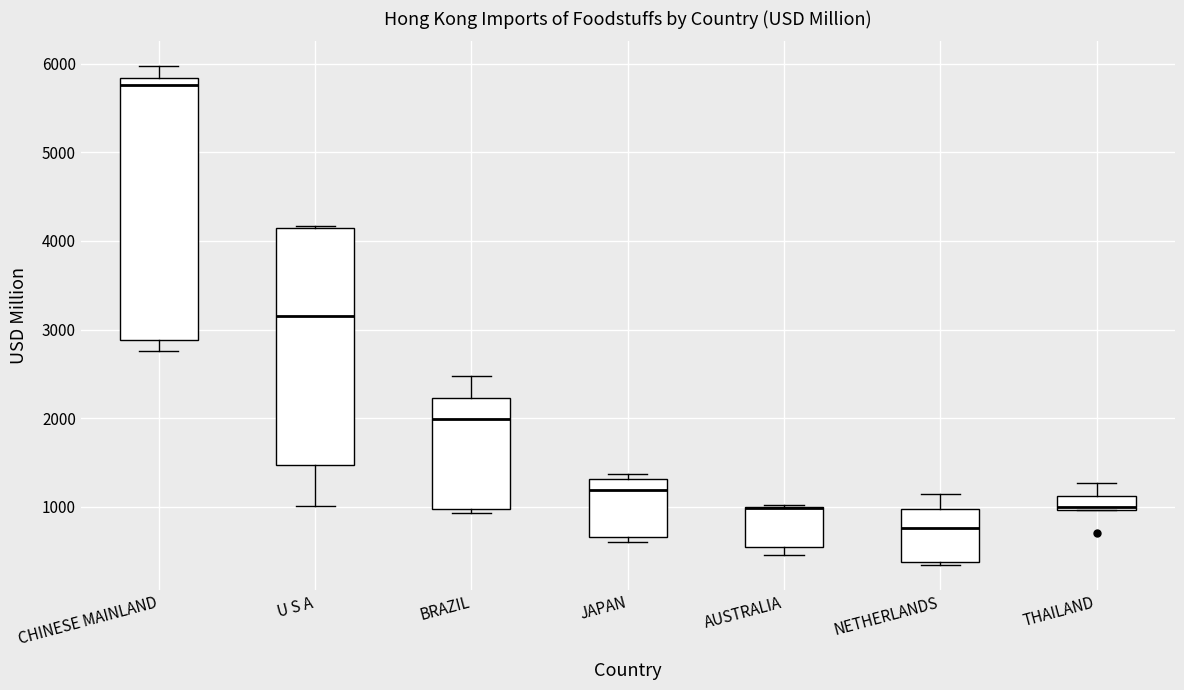

Reading left to right, transcribe this box plot: for each box, give where its median line is, the range the box spans, and where its two whiskers end, as read against the y-axis. The values are not printed on the chart, so give them approximately, as read against the axis.

CHINESE MAINLAND: median 5800 (just below the box's upper edge), box 2900 to 5800, whiskers 2800 to 6000
U S A: median 3200, box 1500 to 4100, whiskers 1000 to 4200
BRAZIL: median 2000, box 1000 to 2200, whiskers 900 to 2500
JAPAN: median 1200, box 700 to 1300, whiskers 600 to 1400
AUSTRALIA: median 1000 (drawn on the box's upper edge), box 600 to 1000, whiskers 500 to 1000
NETHERLANDS: median 800, box 400 to 1000, whiskers 300 to 1100
THAILAND: median 1000 (just above the box's lower edge), box 1000 to 1100, whiskers 1000 to 1300